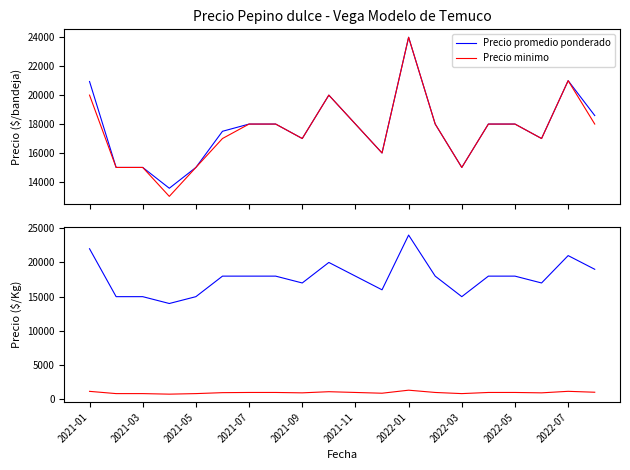

What is the minimum value for Precio minimo?

13000